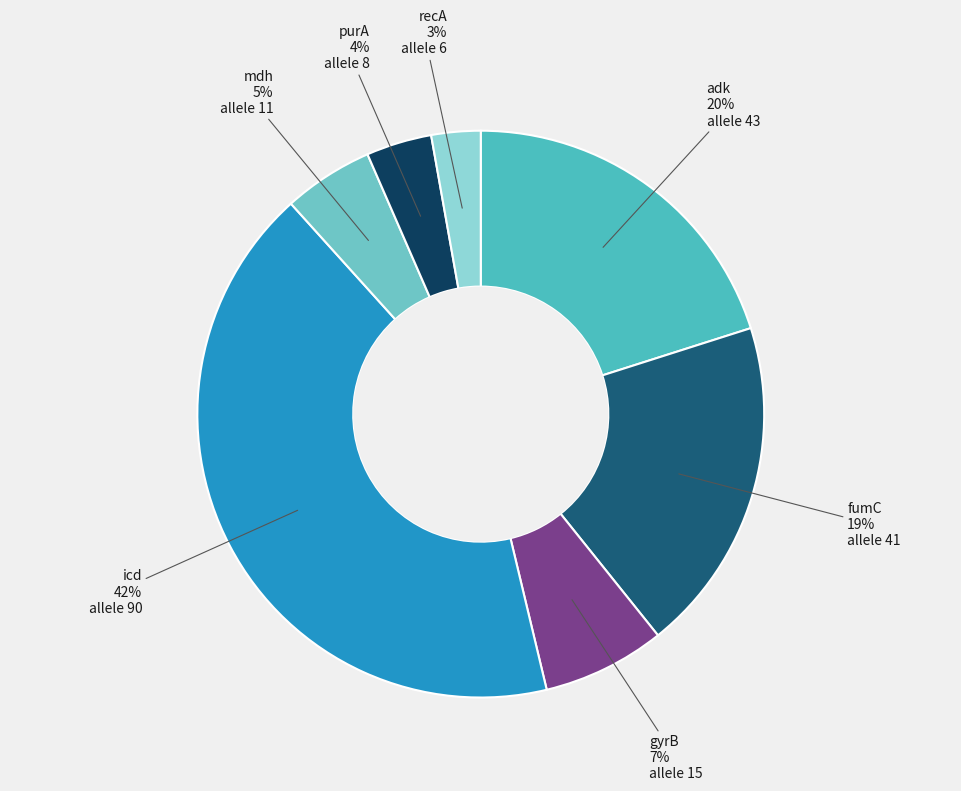

Rank the categories by value from highest to lowest.

icd, adk, fumC, gyrB, mdh, purA, recA